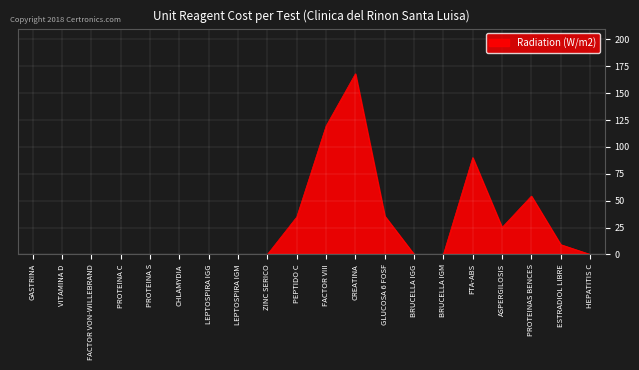

True or false: the data shows 99.0 at ZINC SERICO.

False